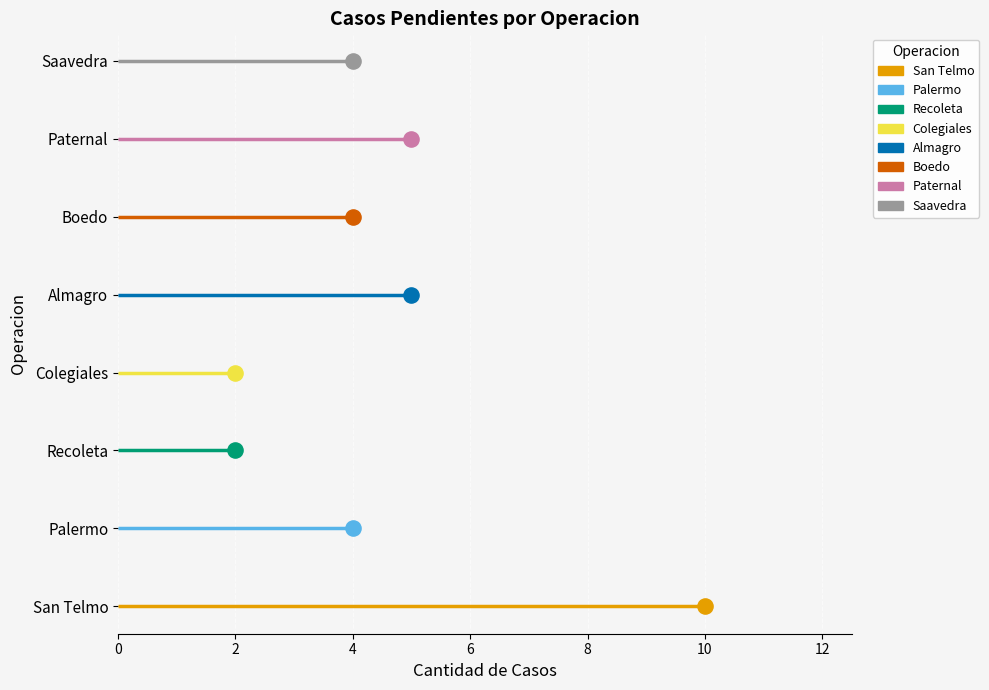

Between San Telmo and Almagro, which is larger?

San Telmo